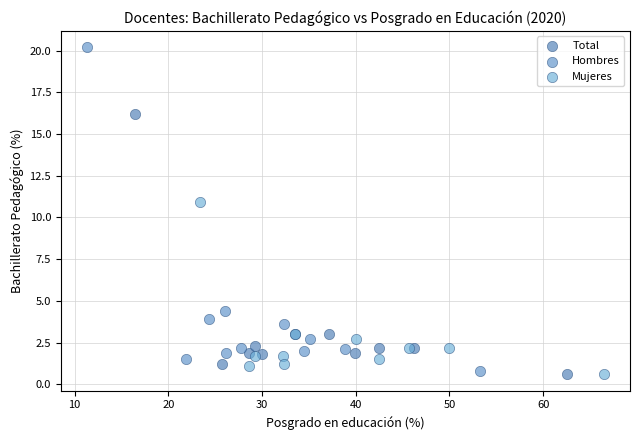

What are all the series names shown in the legend?

Total, Hombres, Mujeres